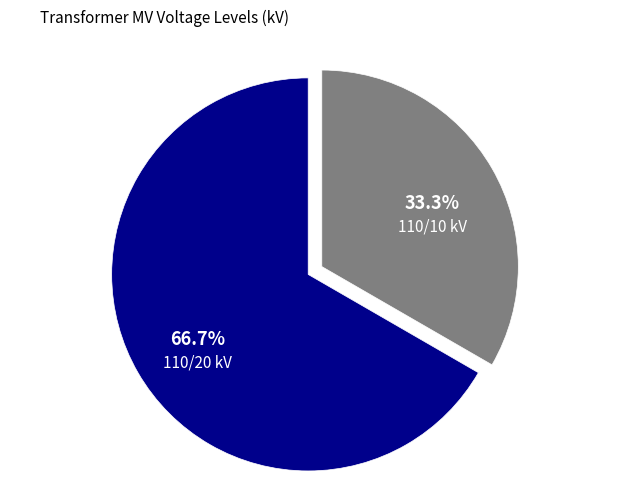

Is there any slice that represents more than half of the pie?

Yes